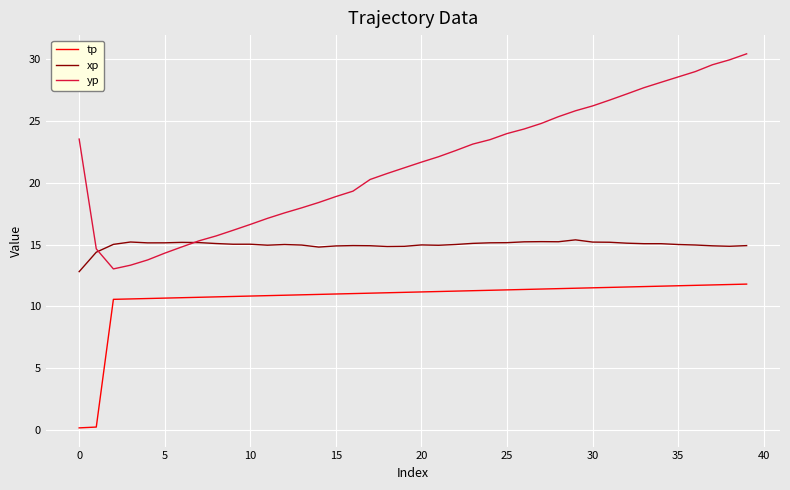

Does the chart have visible grid lines?

Yes